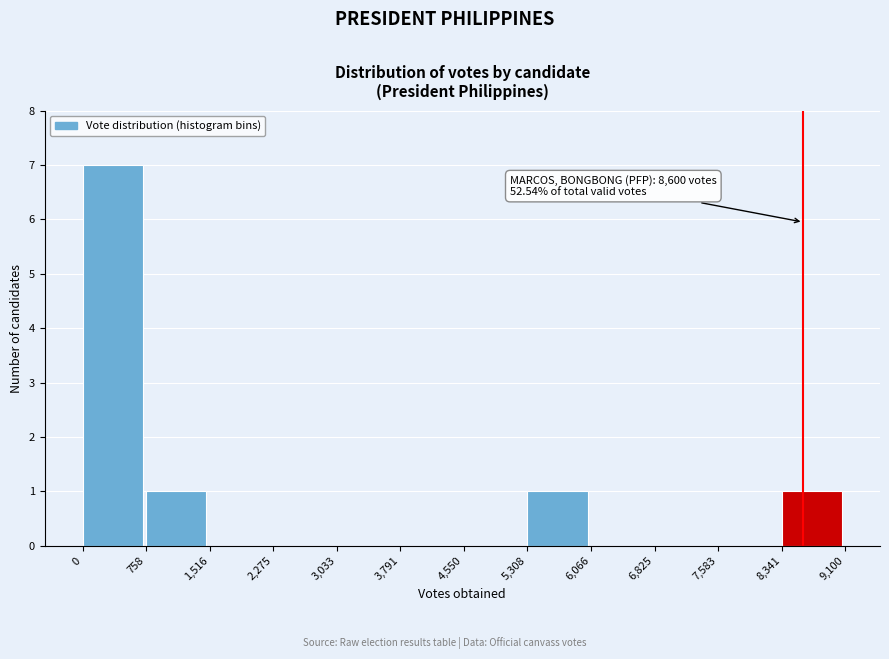

Over which range of the x-axis is the bar tallest?

0 to 758